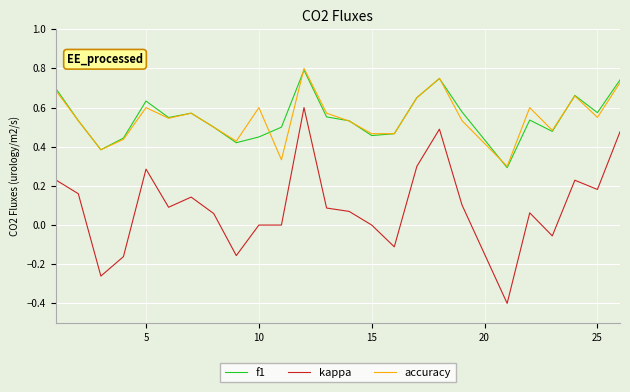

True or false: f1 and kappa cross at least once.

False